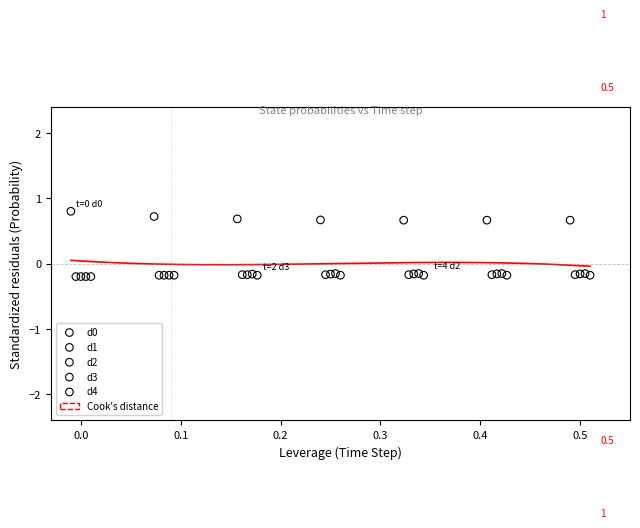

Which series contains the highest Y value?

d0